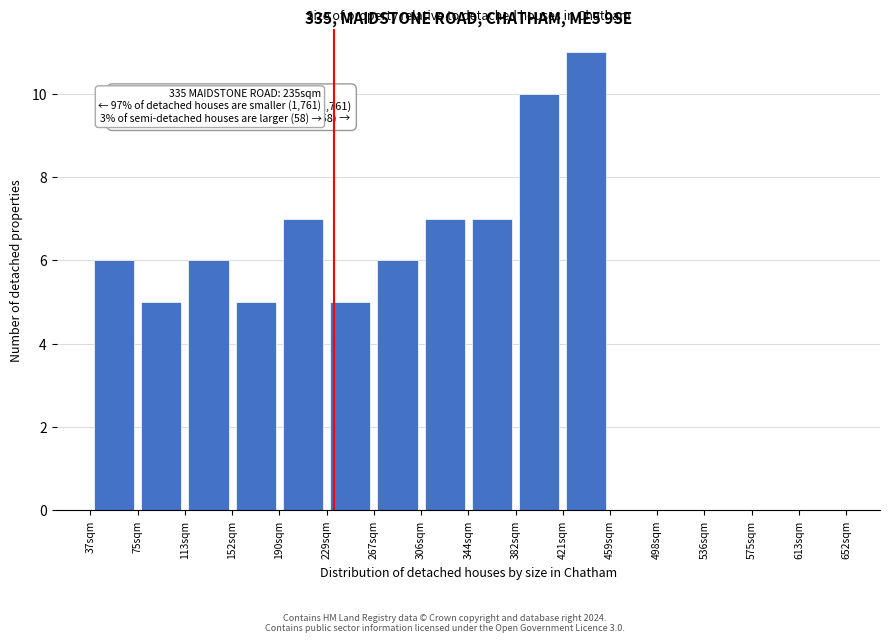

Which range on the x-axis has the tallest bar?

420 to 460